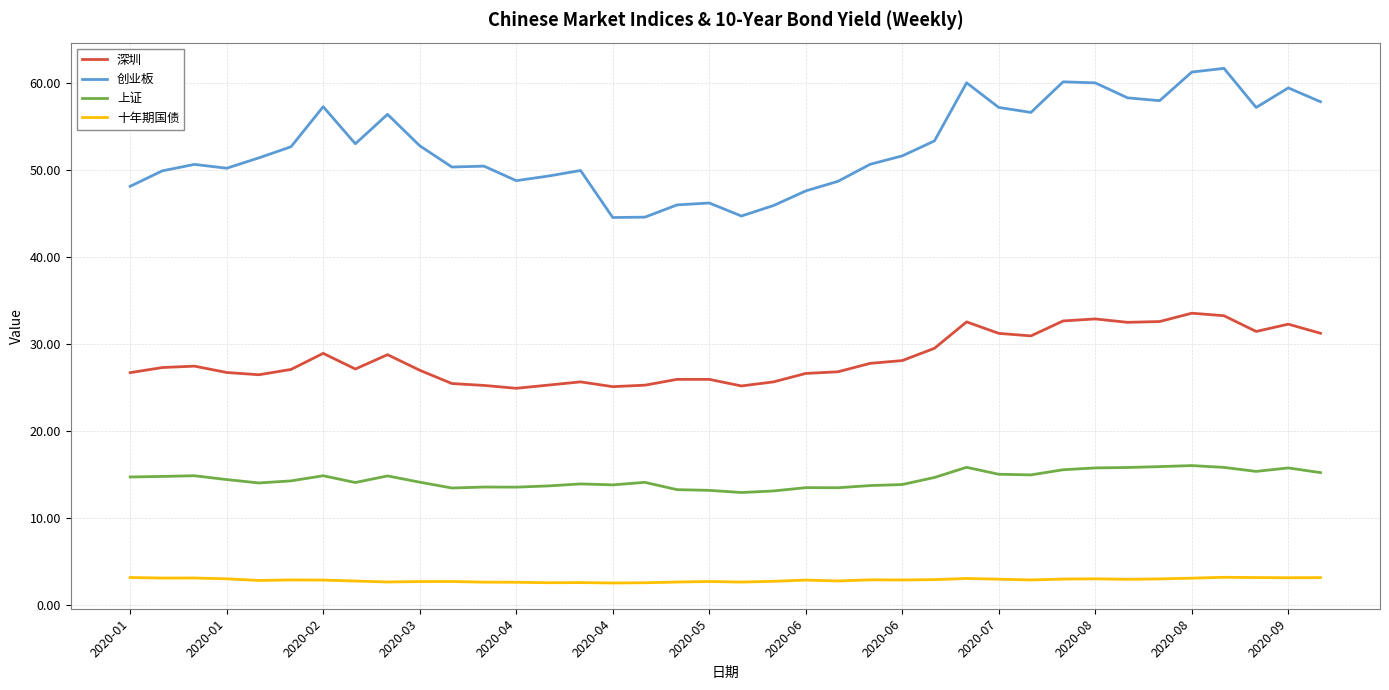

How many values in the 创业板 series are below 51?

18